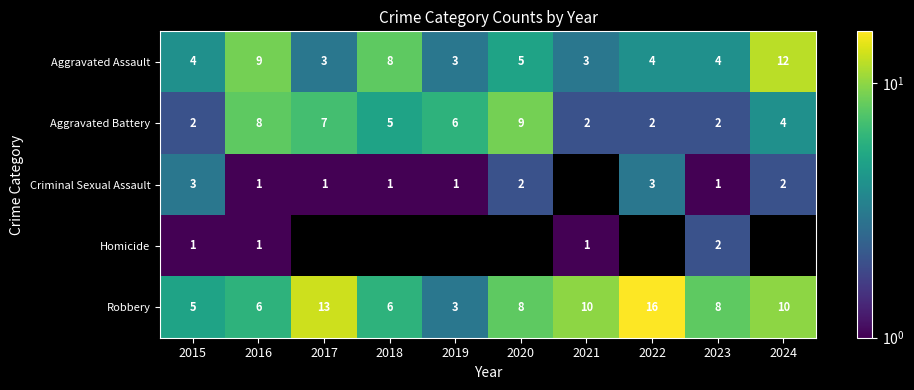

At which label does Robbery first exceed 8?

2017